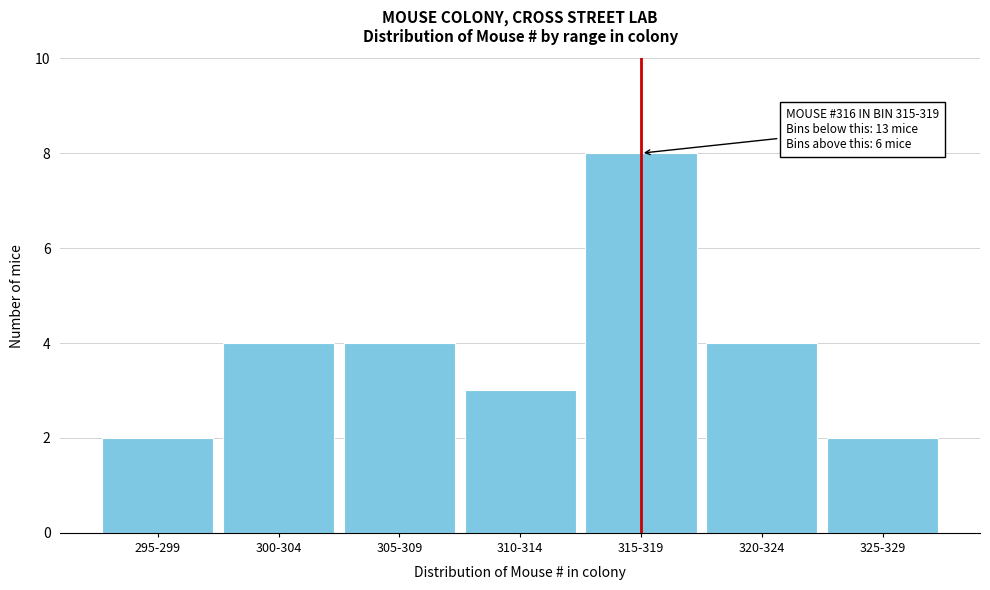

Reading left to right, transcribe all the data shown in this chart.

2	4	4	3	8	4	2